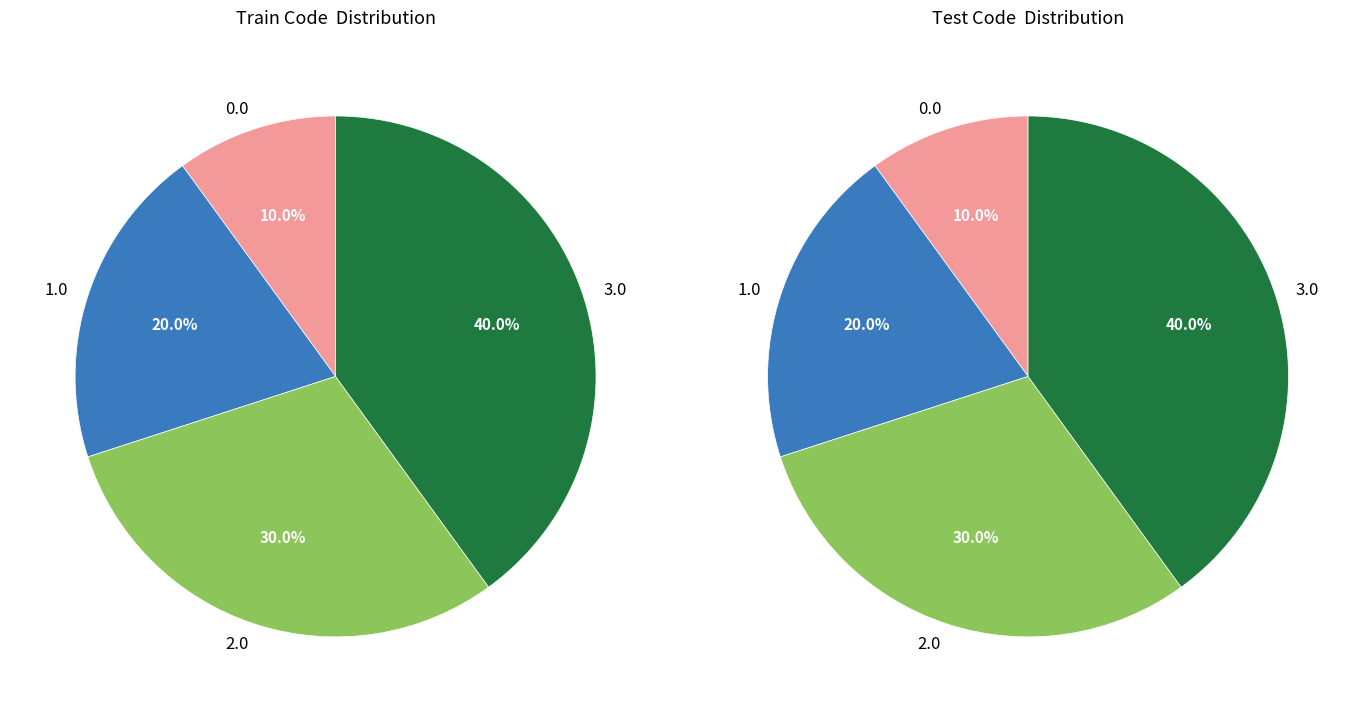

Count the number of slices in the pie.

4